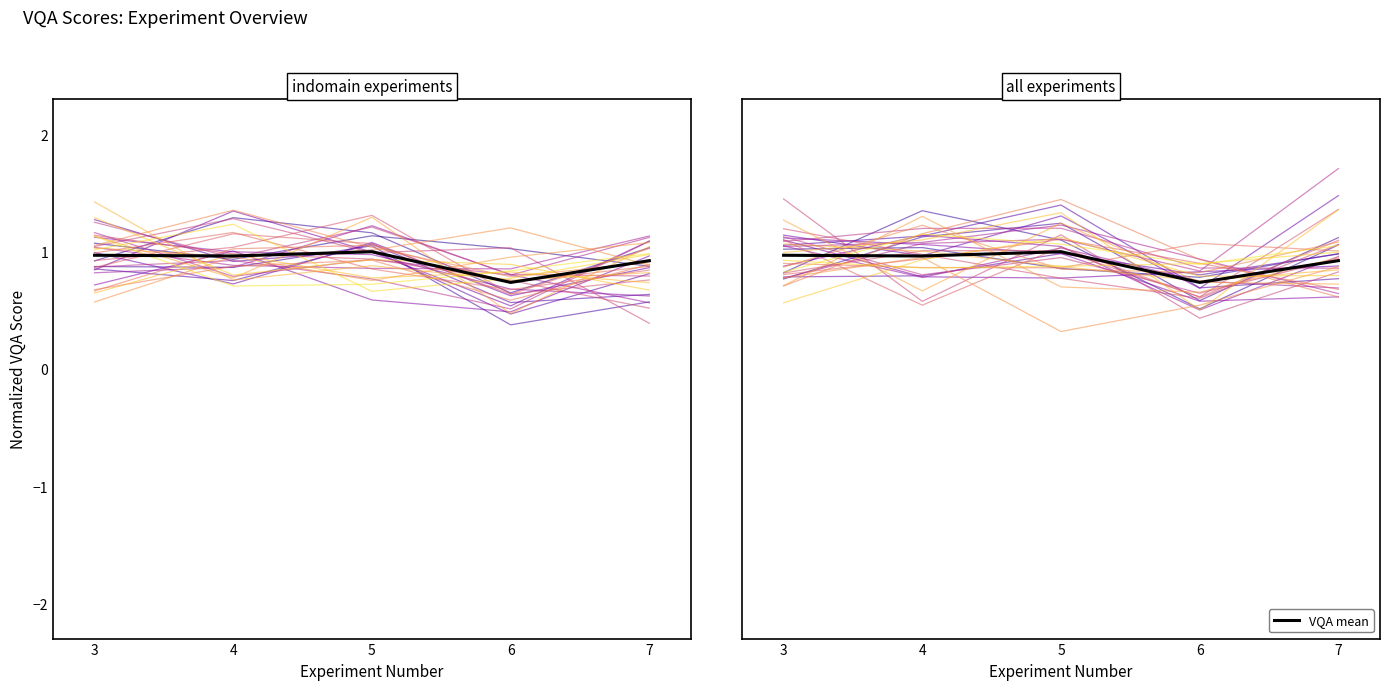

Reading left to right, transcribe all the data shown in this chart.

1.0	1.0	1.0	0.7	0.9